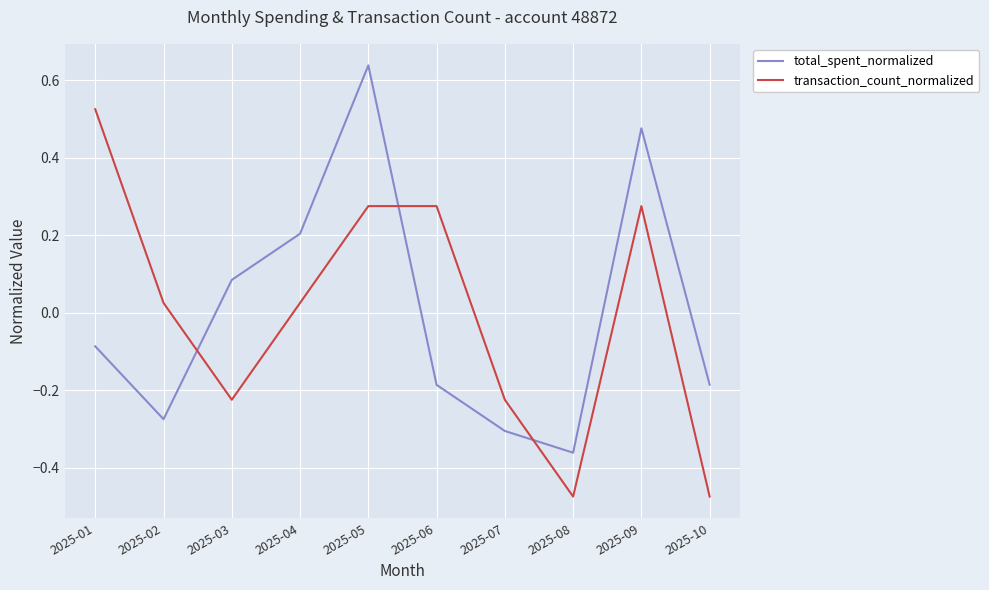

What is the difference between the maximum and minimum values in the total_spent_normalized series?

1.0